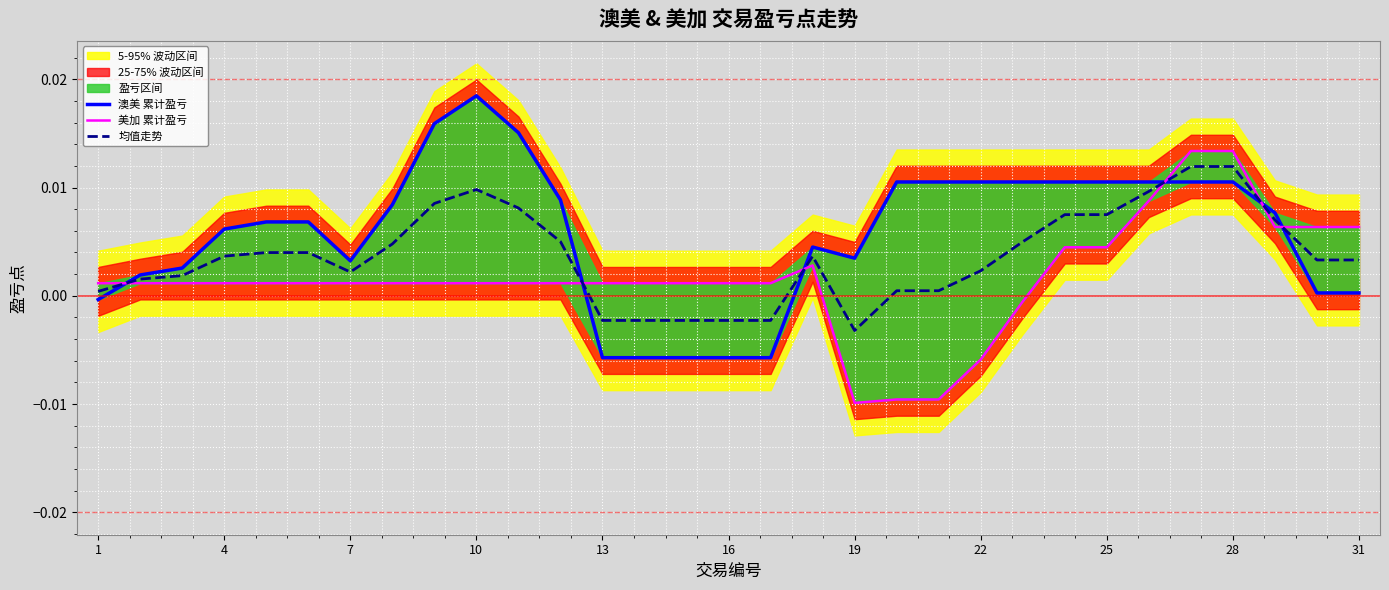

How many interior local peaks does the 美加 累计盈亏 series have?

1